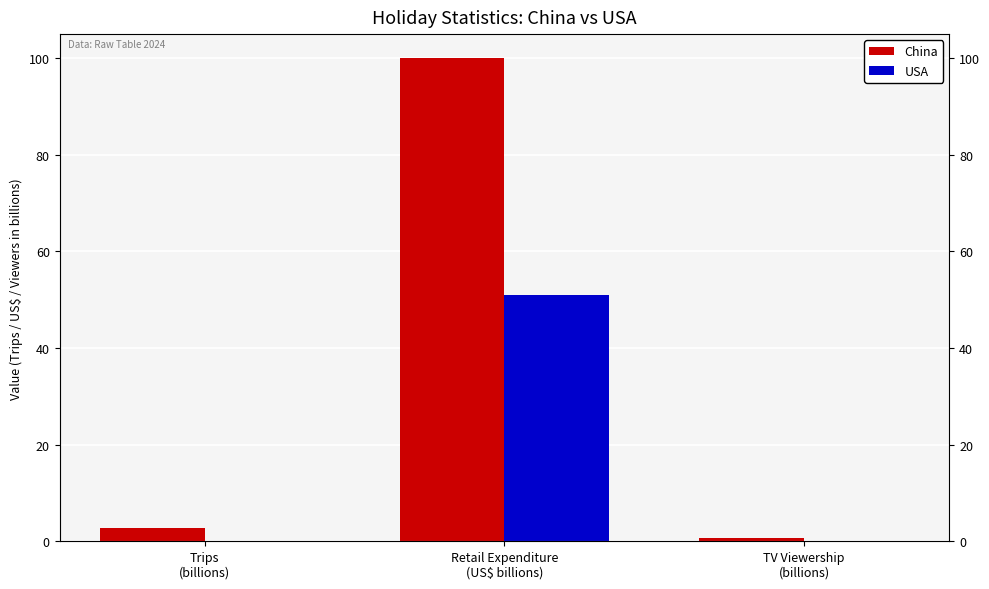

What is the label of the 3rd bar from the right?

Trips
(billions)